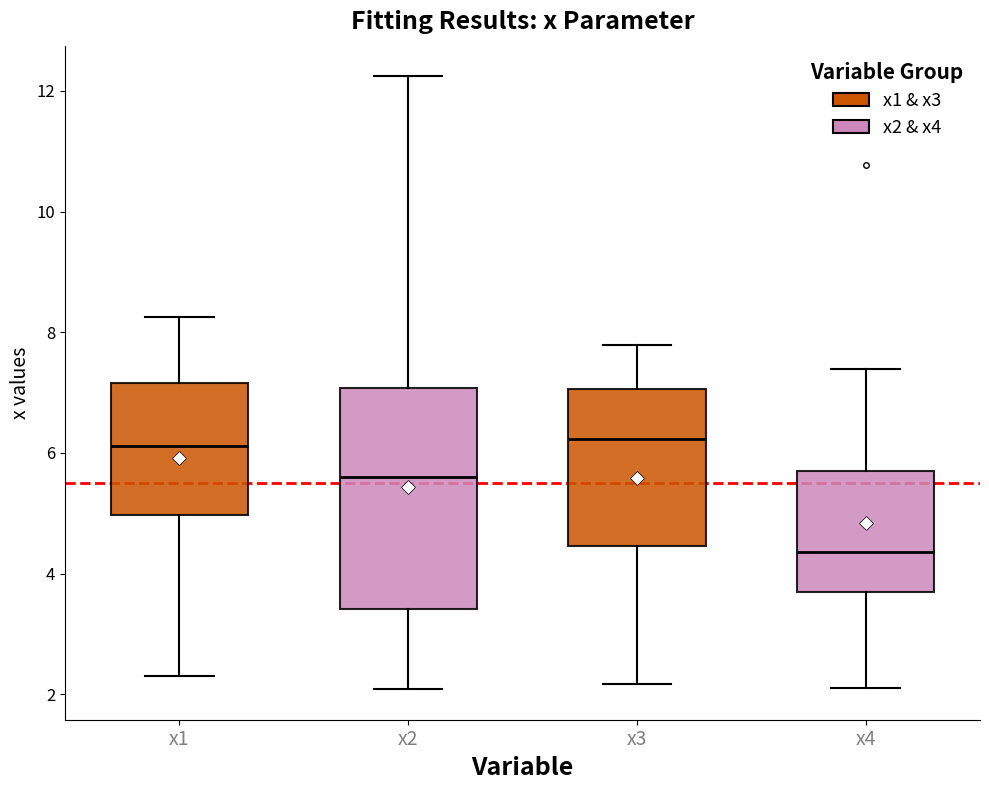

Which box is the tallest, from its lower edge to its upper edge?

x2